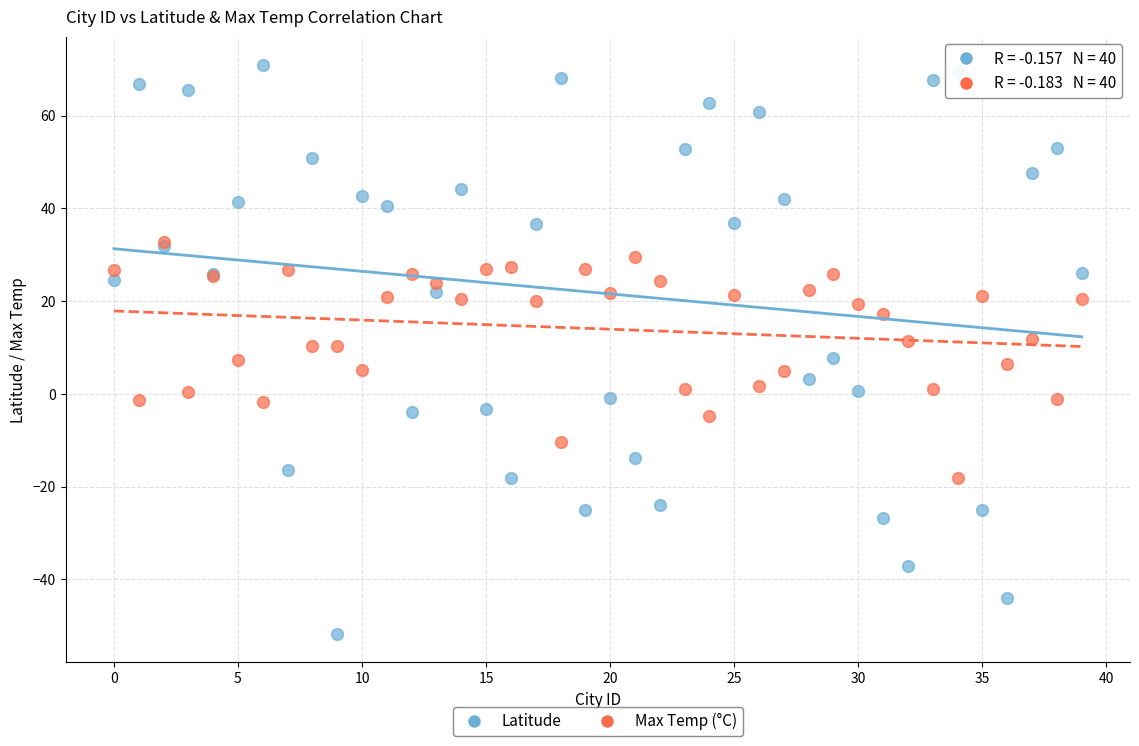

Which series has the largest Y range (max minus min)?

Latitude